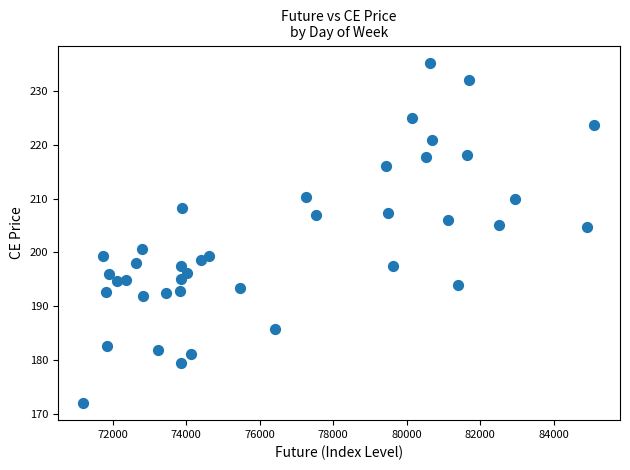

What is the range of X values (max minus min)?

13899.3